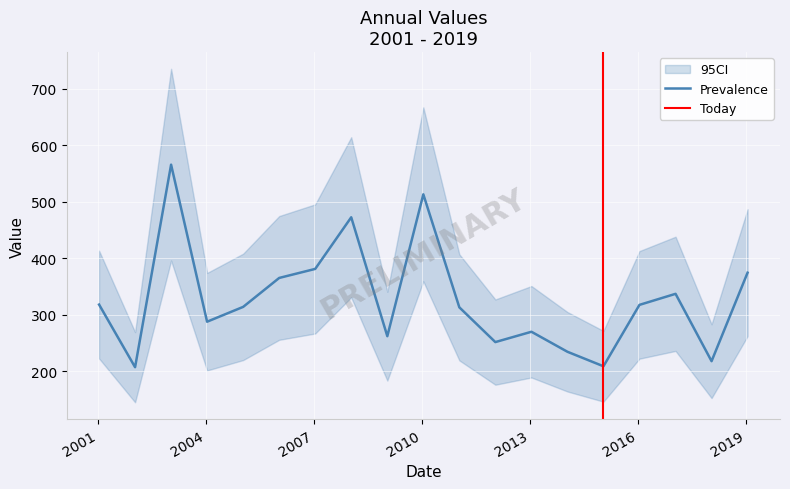

Is it true that the value at 2008-01-15 is 816.1?

False